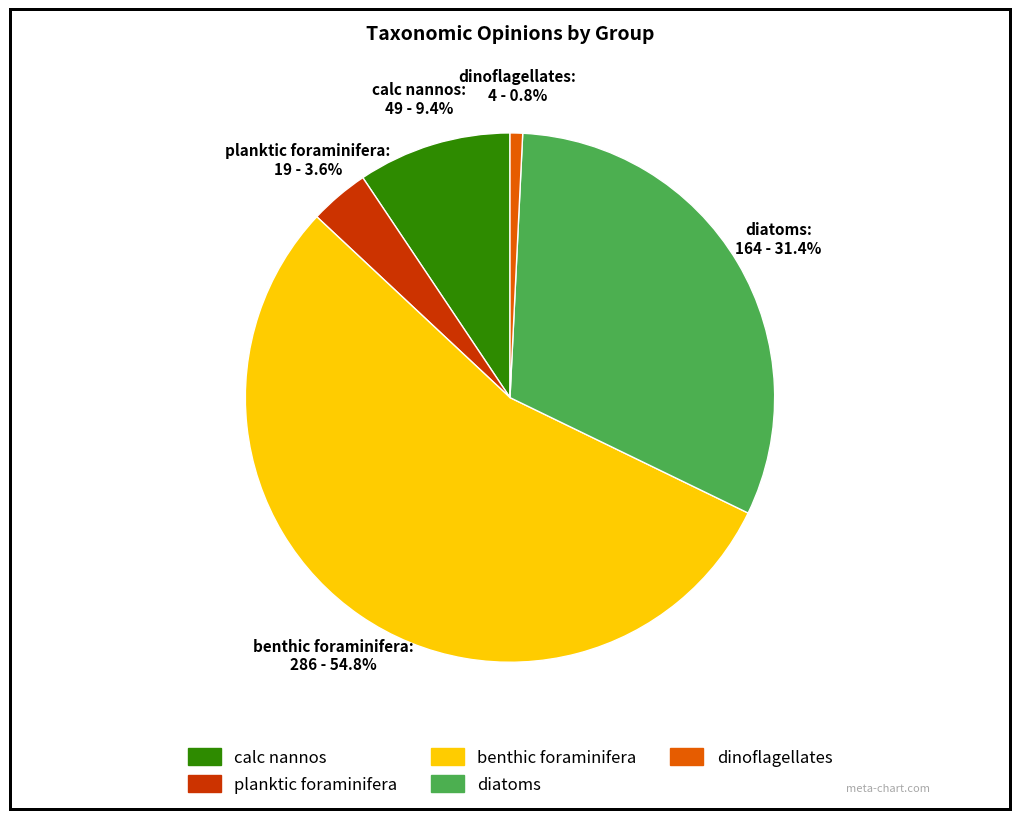

Count the number of slices in the pie.

5